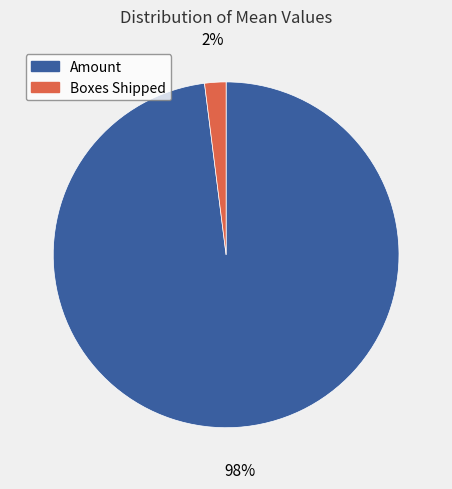

True or false: Boxes Shipped accounts for 14% of the total.

False